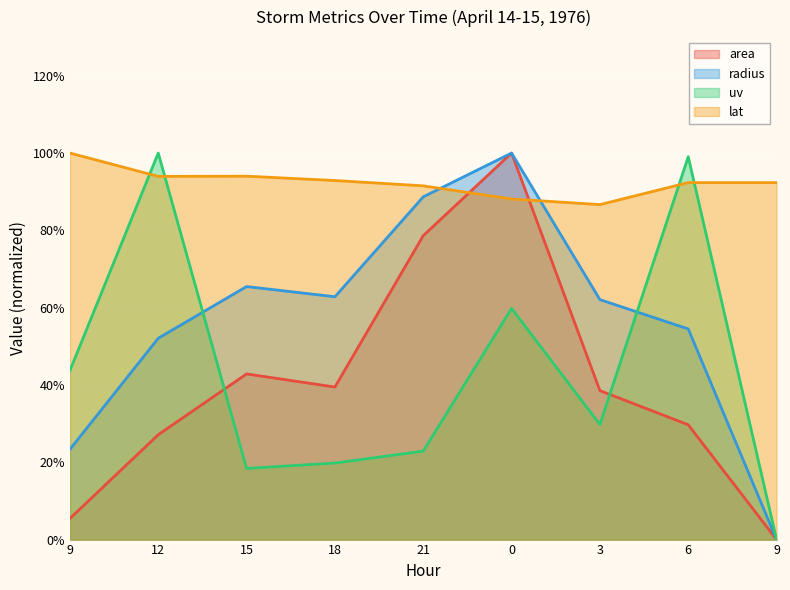

How many lines are shown in the chart?

4